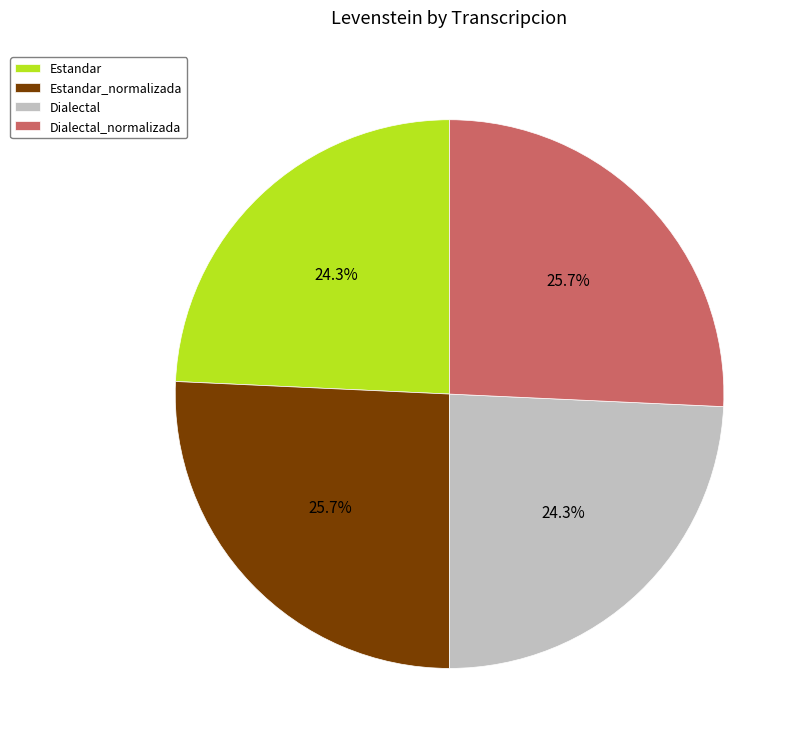

How many slices are in this pie chart?

4